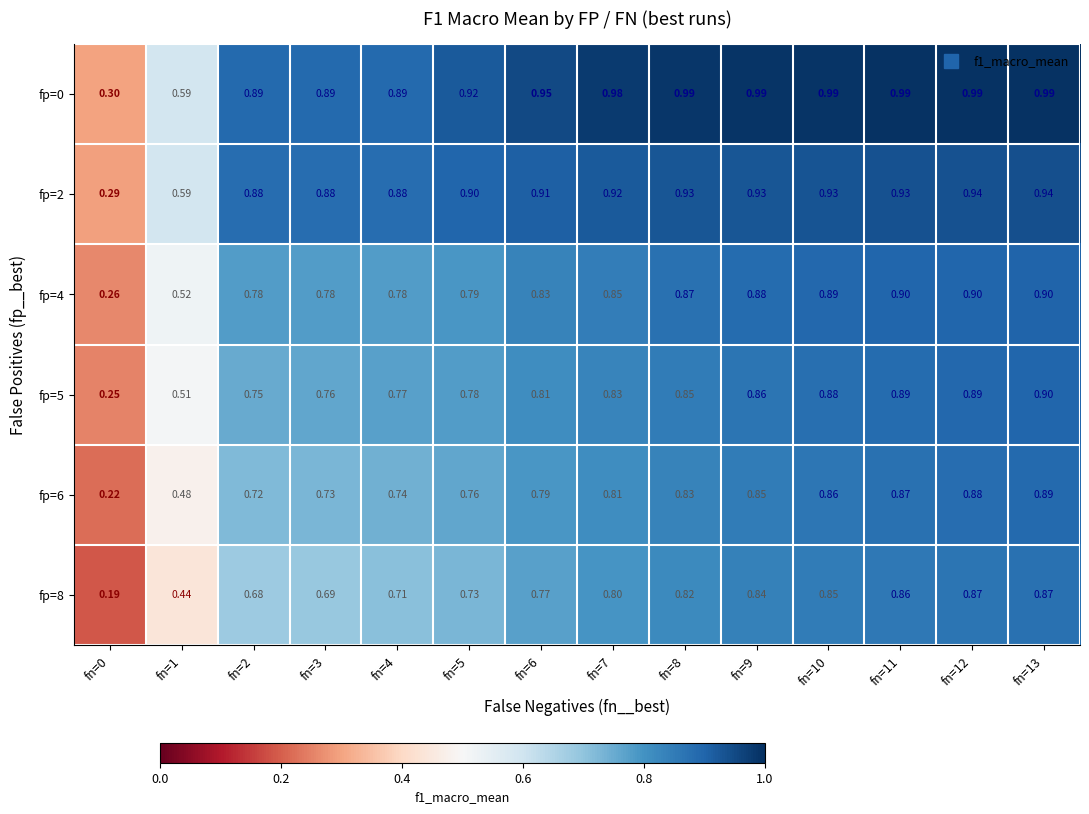

Is the value of fp=8 at fn=3 greater than the value of fp=4 at fn=4?

No